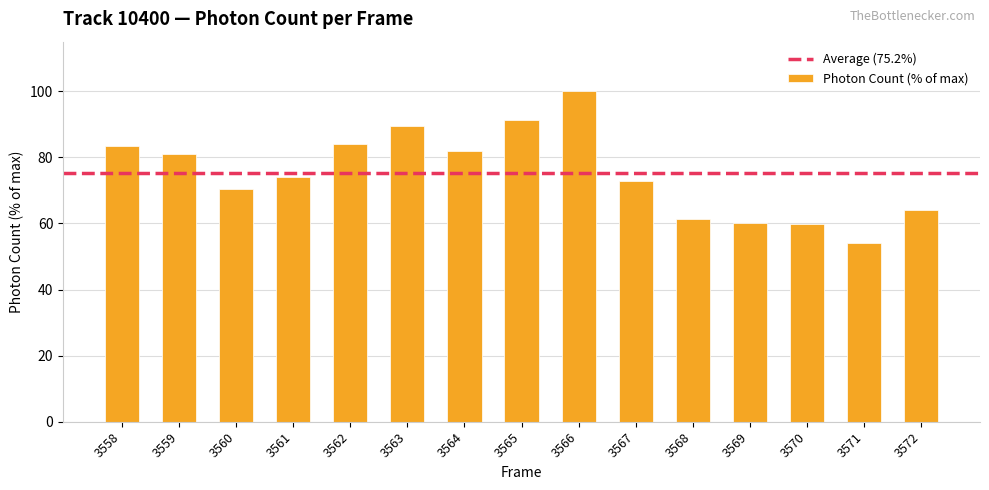

Is it true that the value at 3565 is 163.6?

False